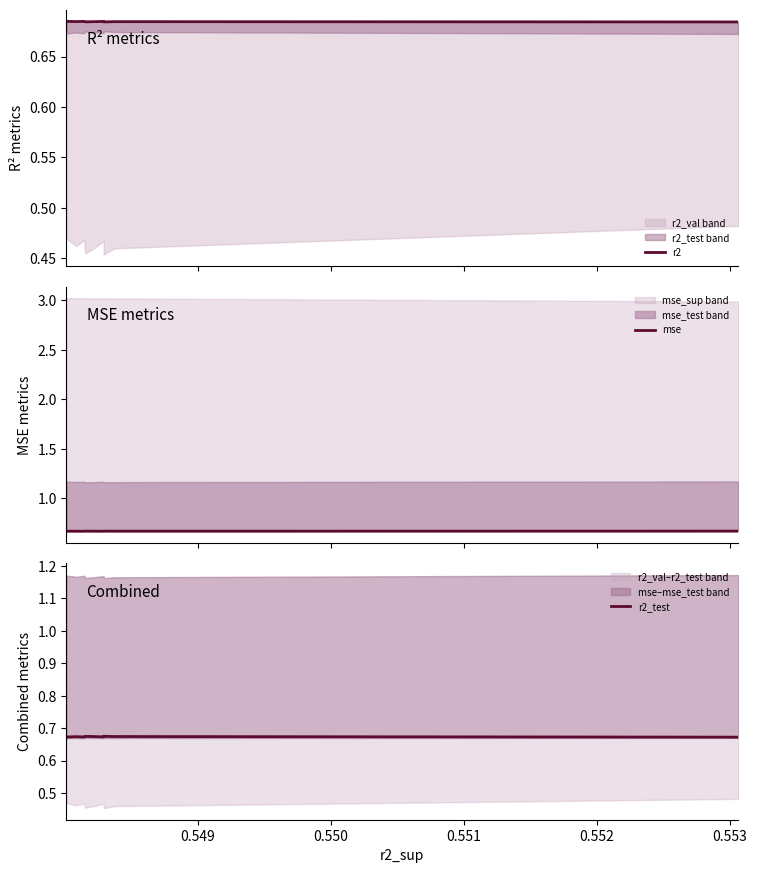

True or false: mse and r2_test intersect in this chart.

False